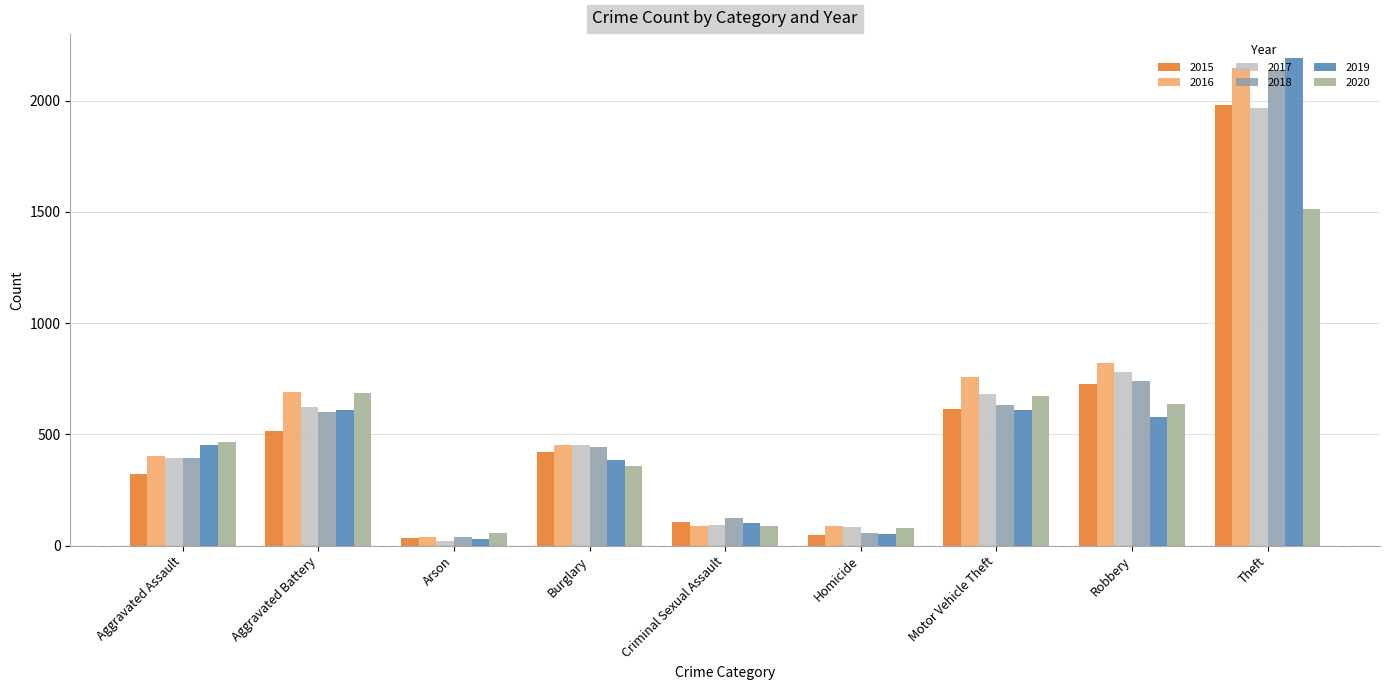

What is the difference between the highest and lowest values at Aggravated Battery?

176